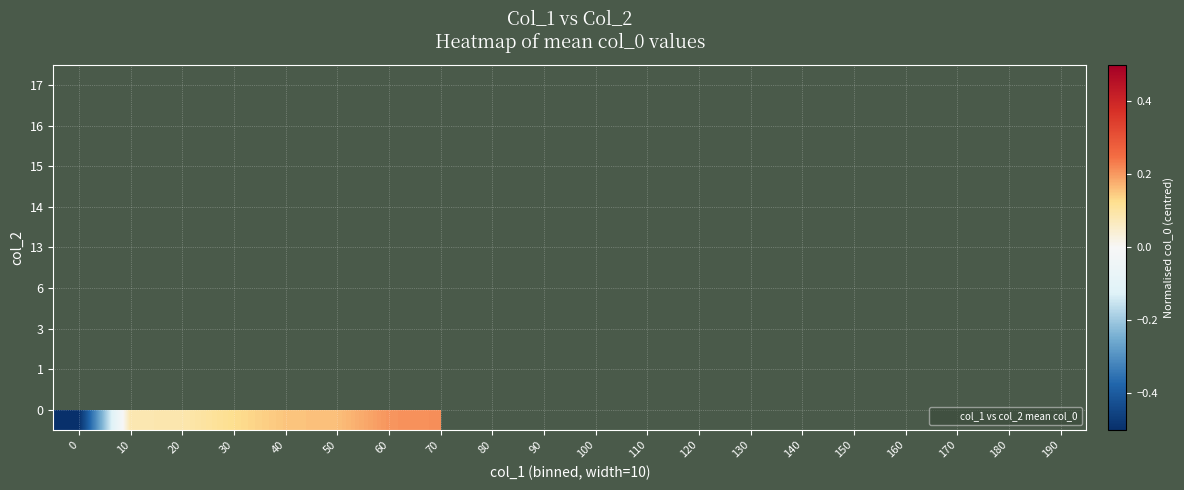

Which has a higher value, 180 or 10?

10